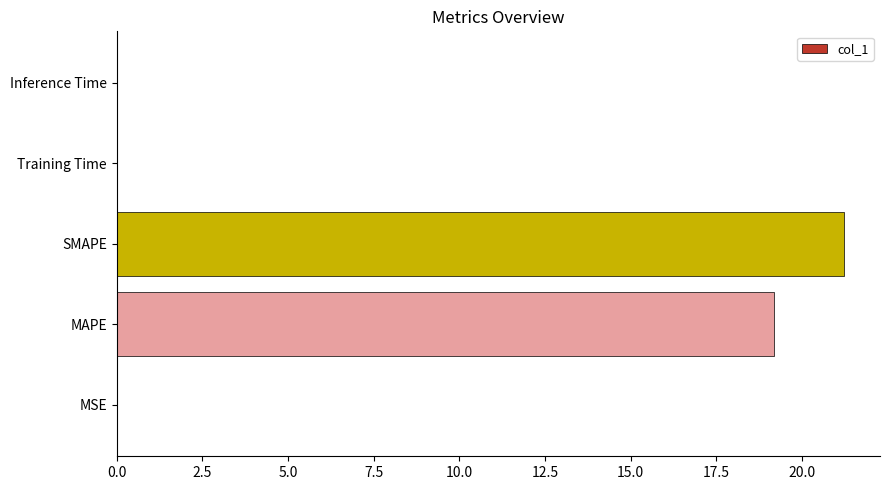

Does the chart contain stacked bars?

No